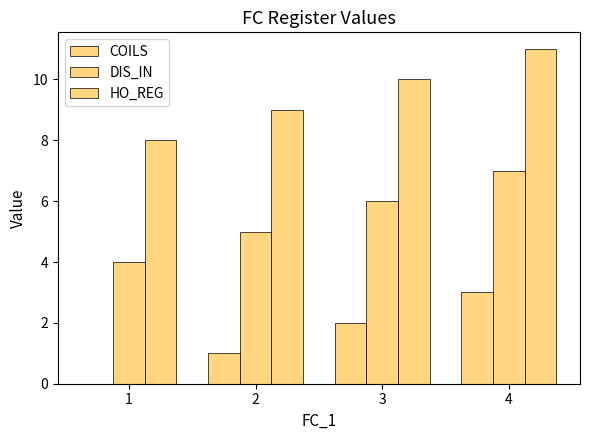

Does the chart contain stacked bars?

No